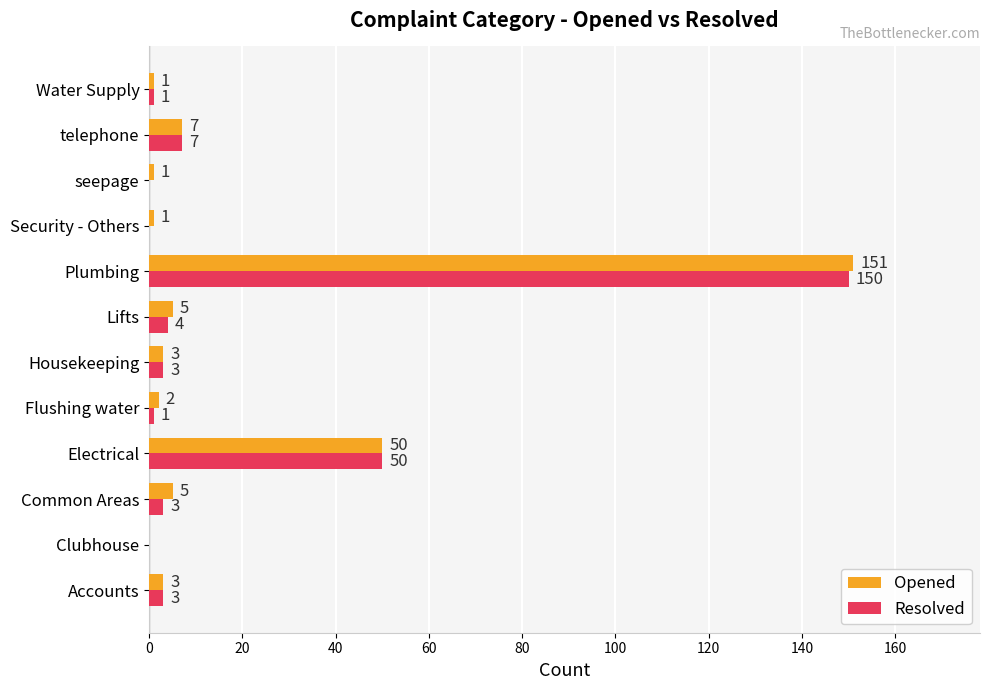

The value of Resolved at Electrical is 15. True or false?

False